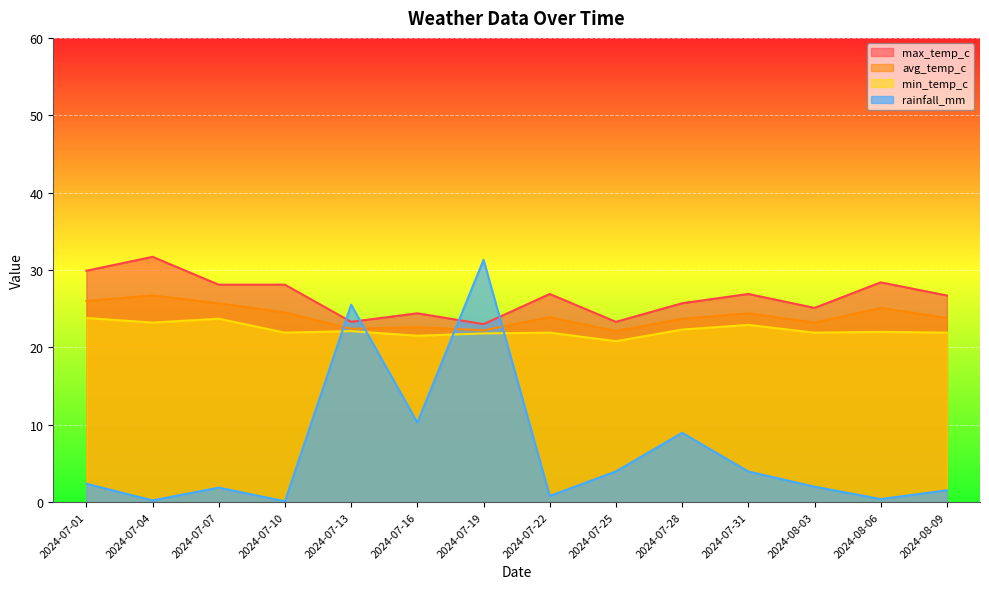

The rainfall_mm series shows 2.0 at 2024-08-03. True or false?

True